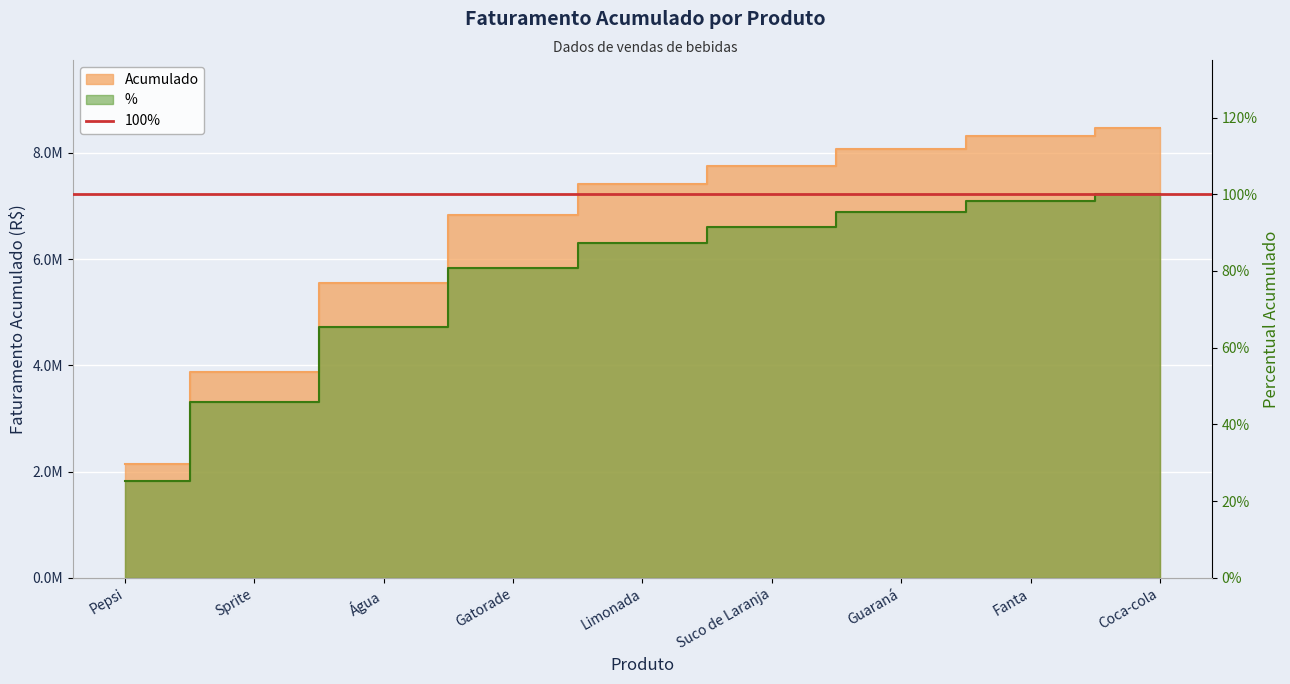

Read the Acumulado value at Sprite.

3884000.0